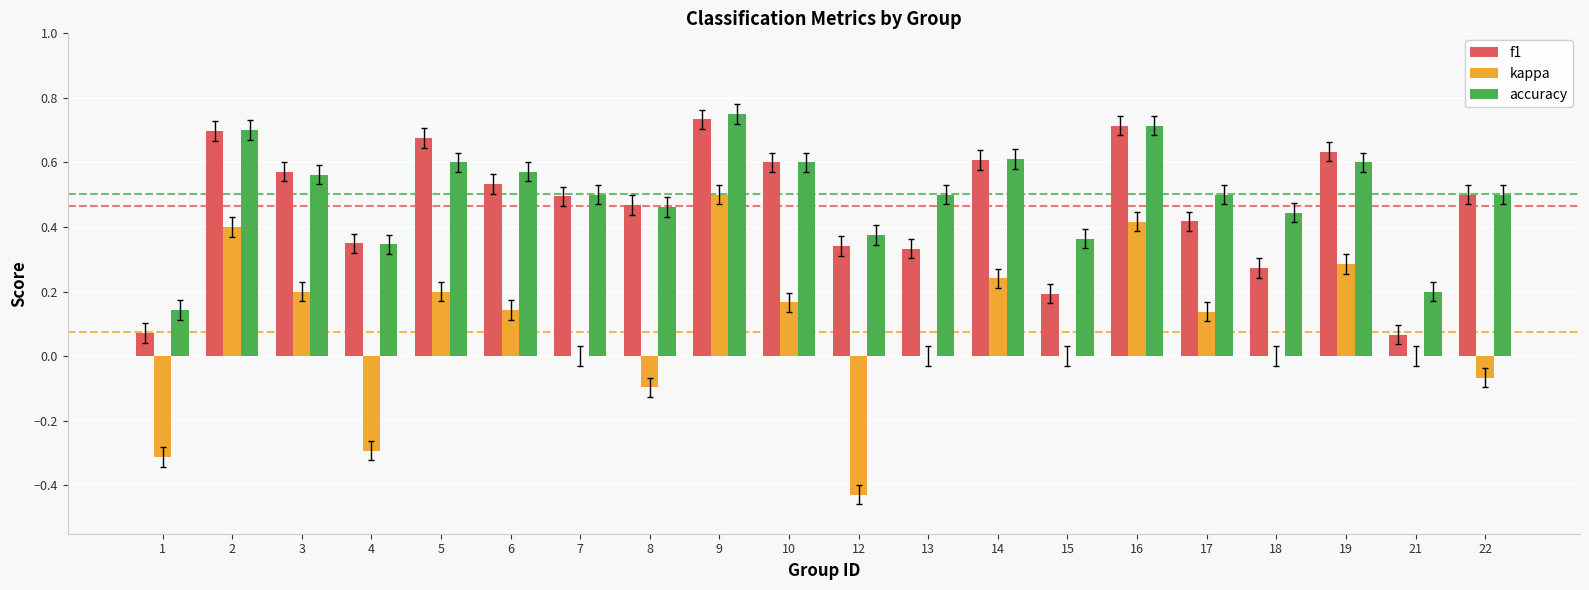

At which category does the chart reach its peak across all series?

9